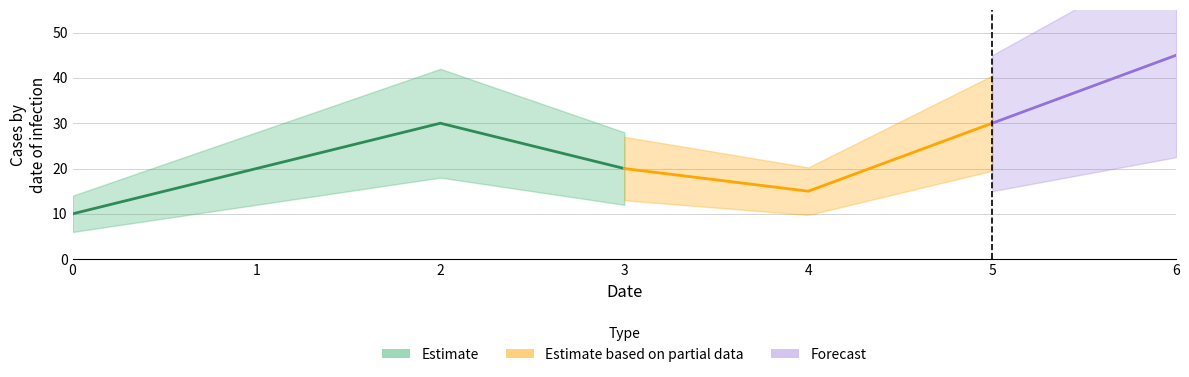

What is the ratio of the value at 2 to the value at 0?

3.0